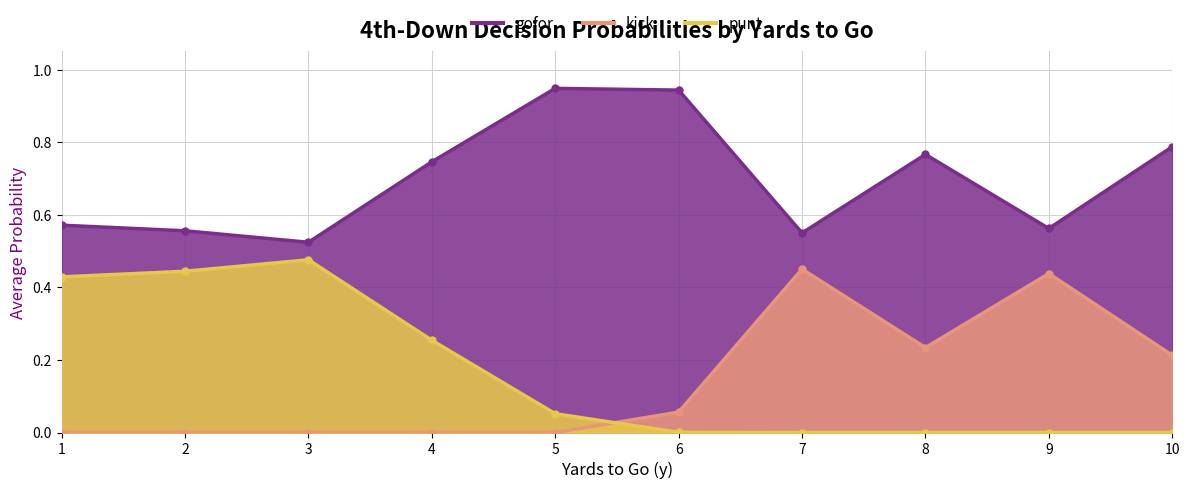

How many values in punt are above zero?

6